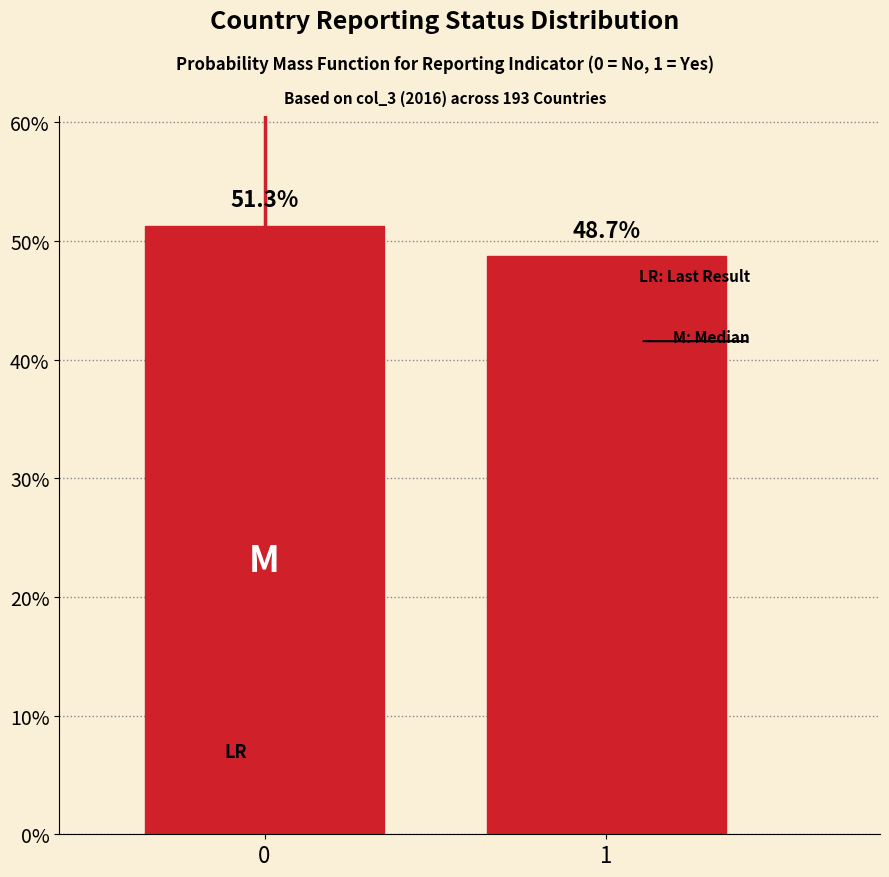

Reading right to left, list all the values displayed in this chart.

48.7	51.3